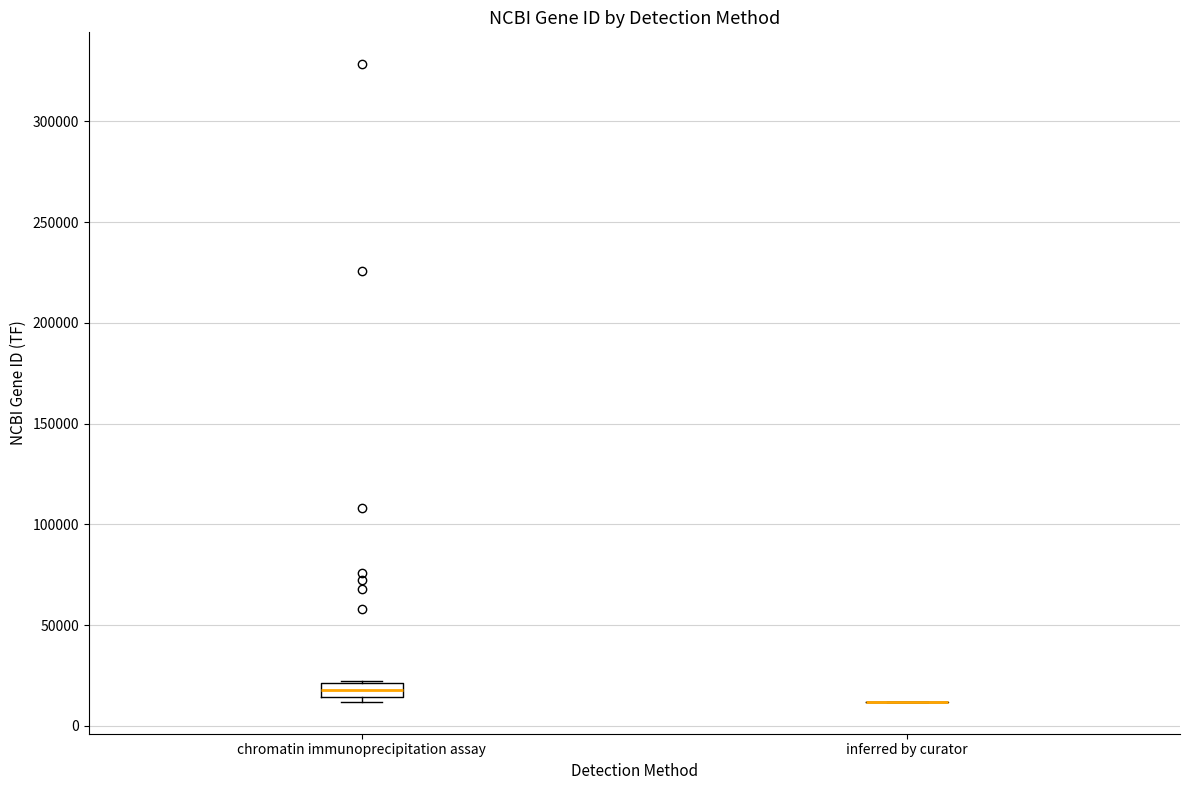

Which box is the tallest, from its lower edge to its upper edge?

chromatin immunoprecipitation assay